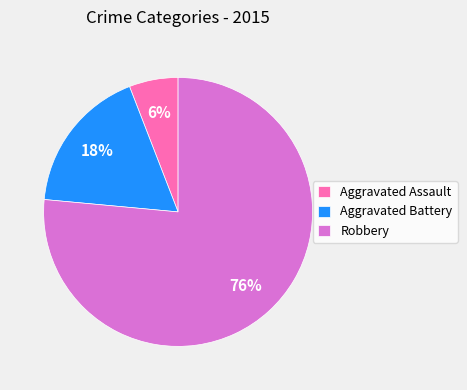

The Aggravated Battery slice represents 28% of the pie. True or false?

False